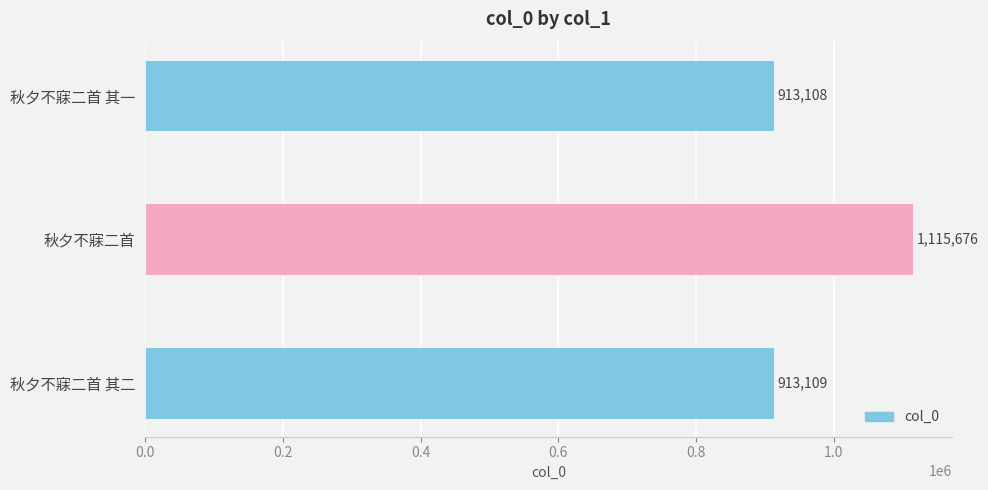

List the labels in order of value, smallest first.

秋夕不寐二首 其一, 秋夕不寐二首 其二, 秋夕不寐二首